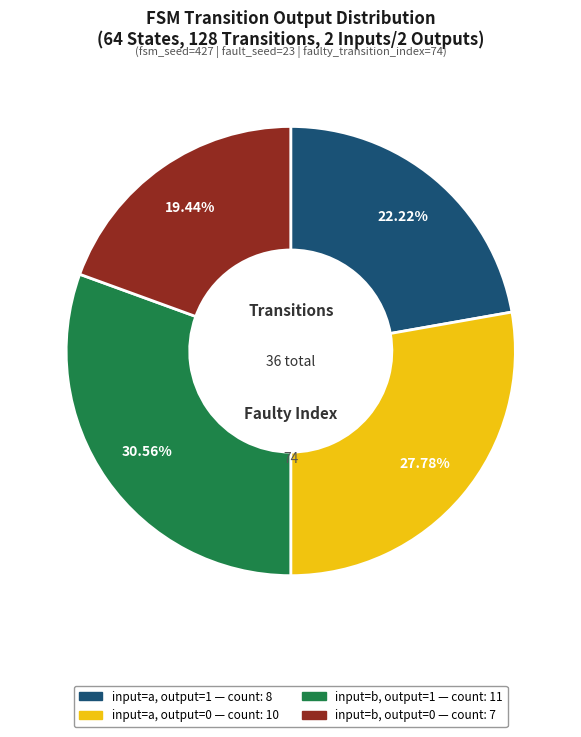

To the nearest percent, what is the difference between the largest and smallest slice percentages?

11%